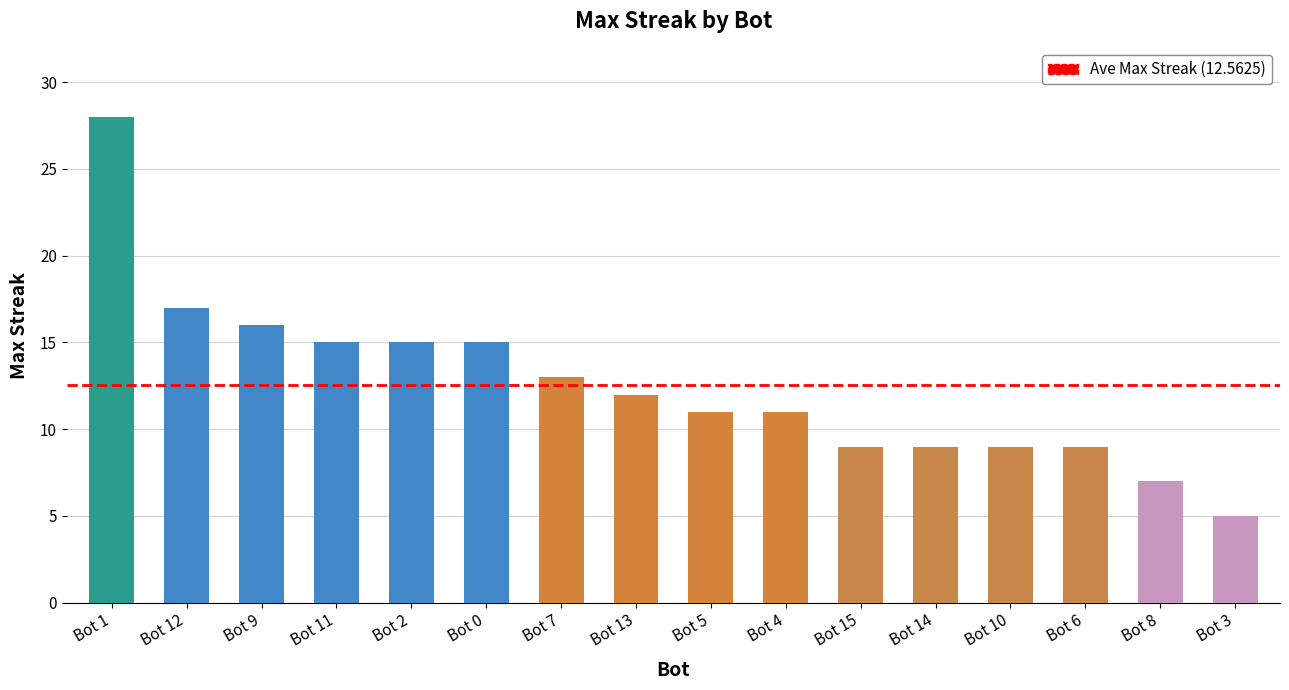

Reading right to left, what are all the values shown in this chart?

5	7	9	9	9	9	11	11	12	13	15	15	15	16	17	28